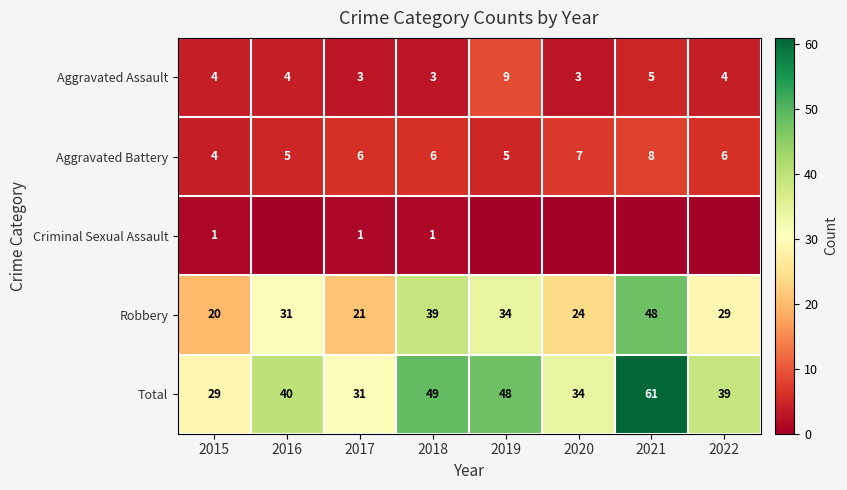

True or false: Total has a value of 61 at 2021.

True